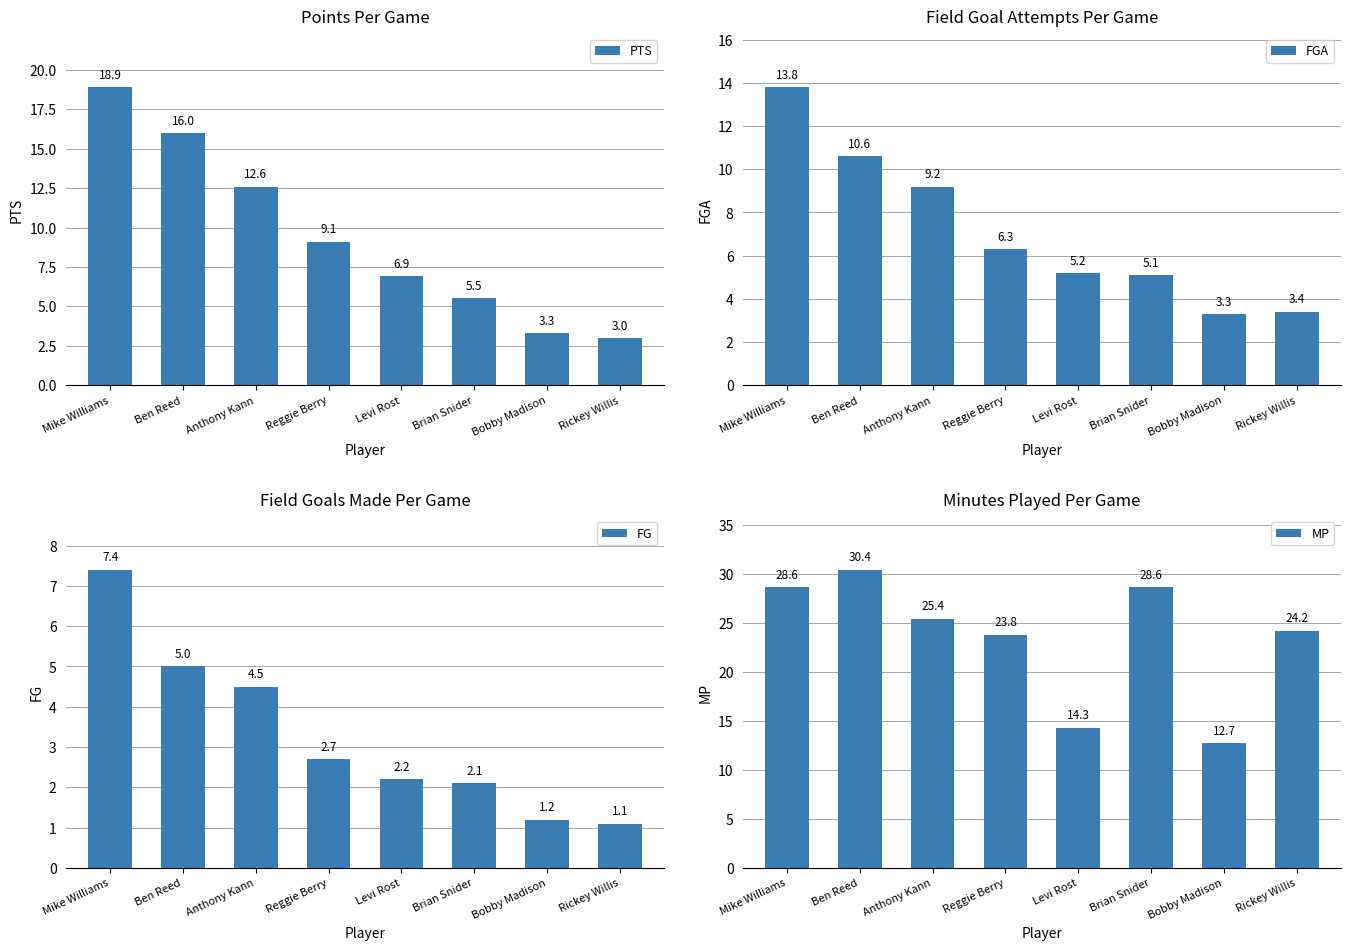

What is the spread (max minus min) of values at Levi Rost?

12.1